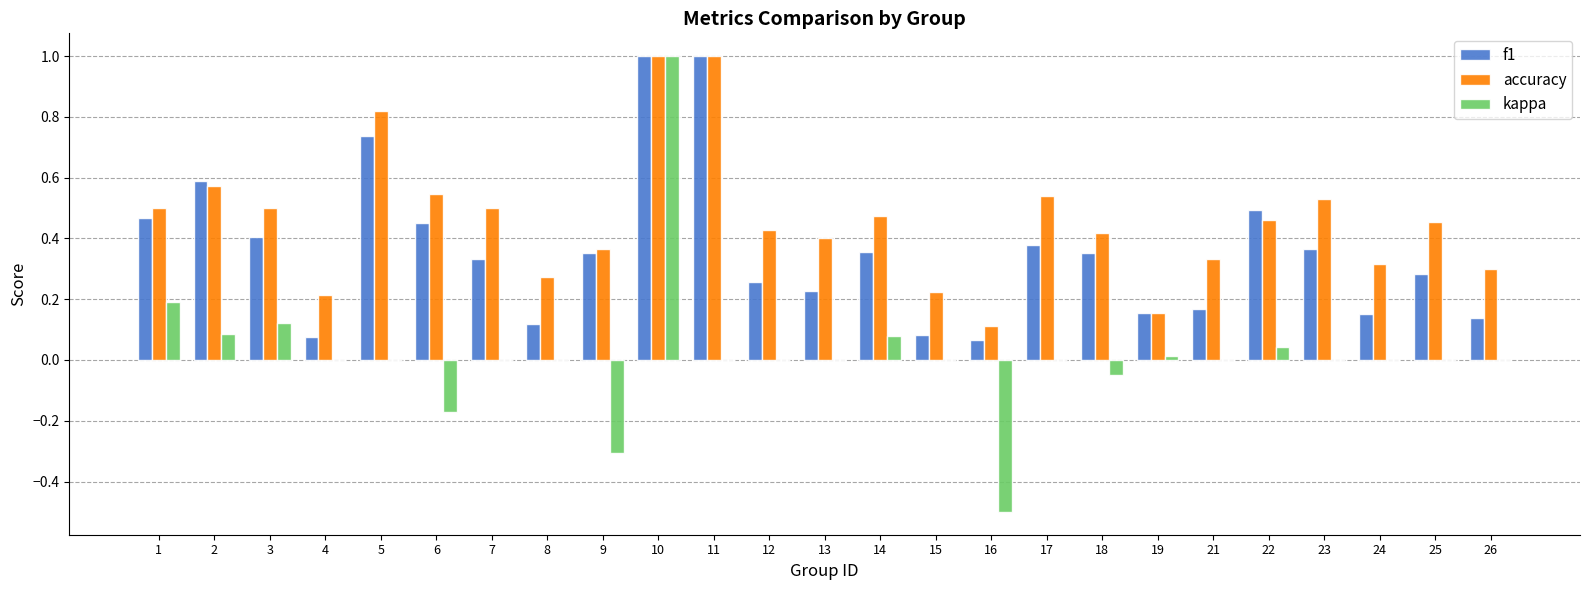

Which series has the largest total across all categories?

accuracy